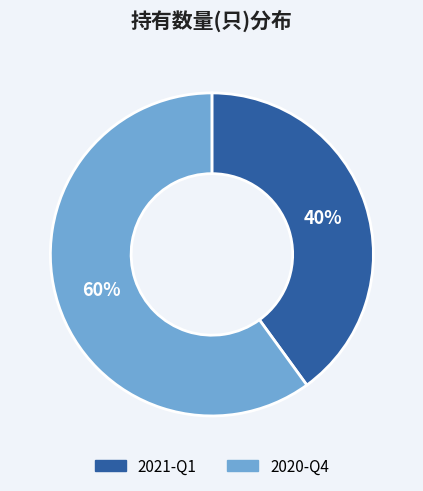

Count the number of slices in the pie.

2